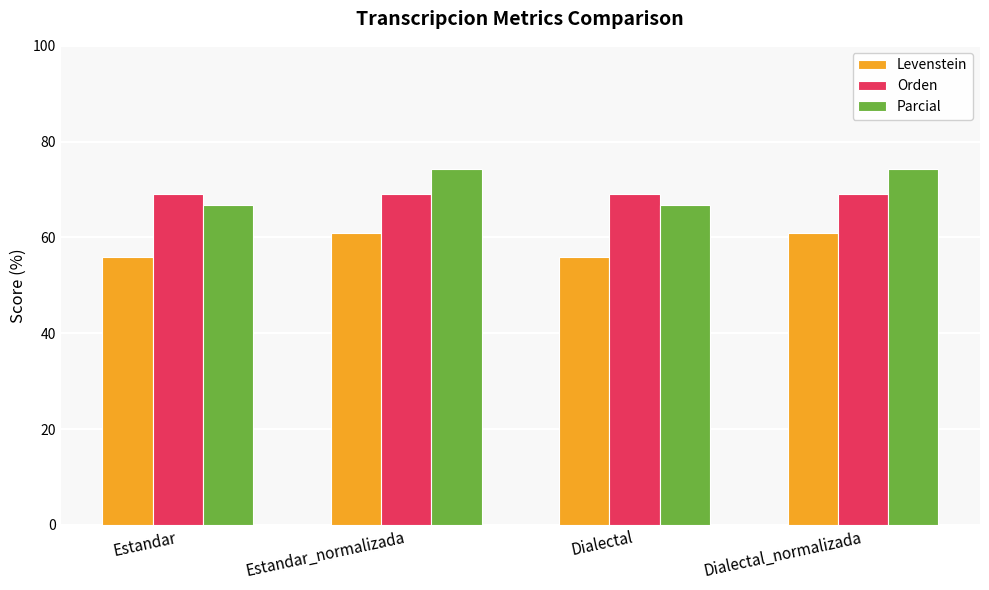

What is the lowest value of the Parcial series?

66.7